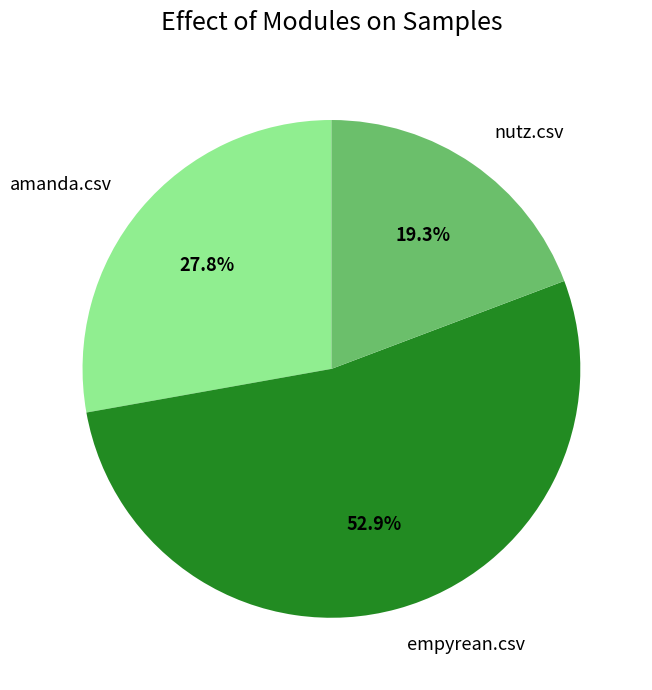

To the nearest percent, what percentage of the pie is nutz.csv?

19%